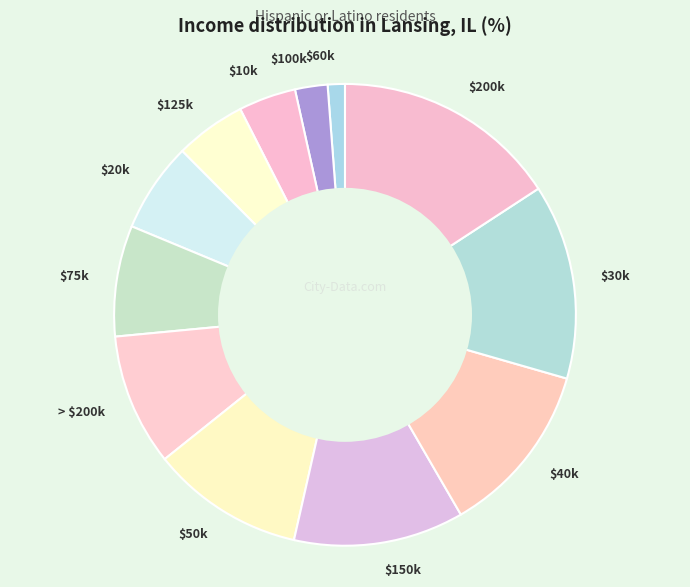

What is the largest slice in the pie chart?

$200k